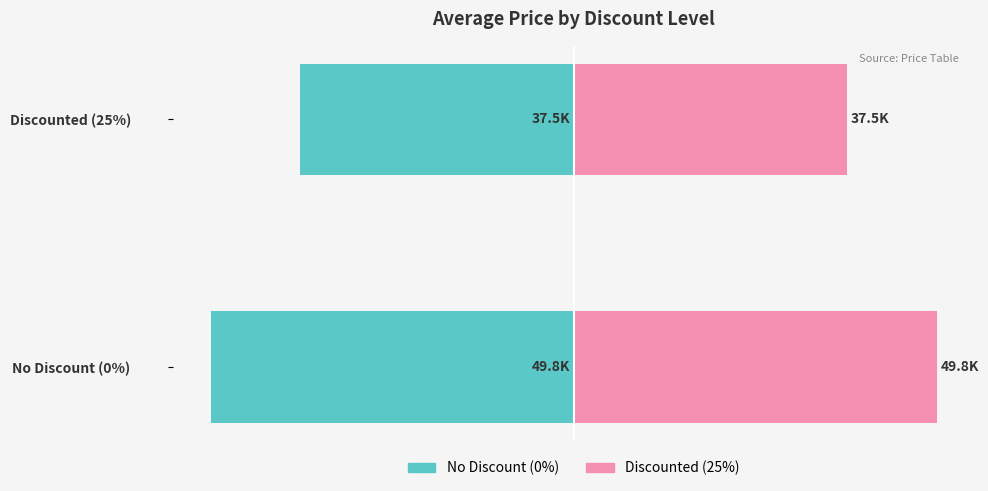

Reading left to right, transcribe all the data shown in this chart.

No Discount (0%): -49.8	-37.5
Discounted (25%): 49.8	37.5